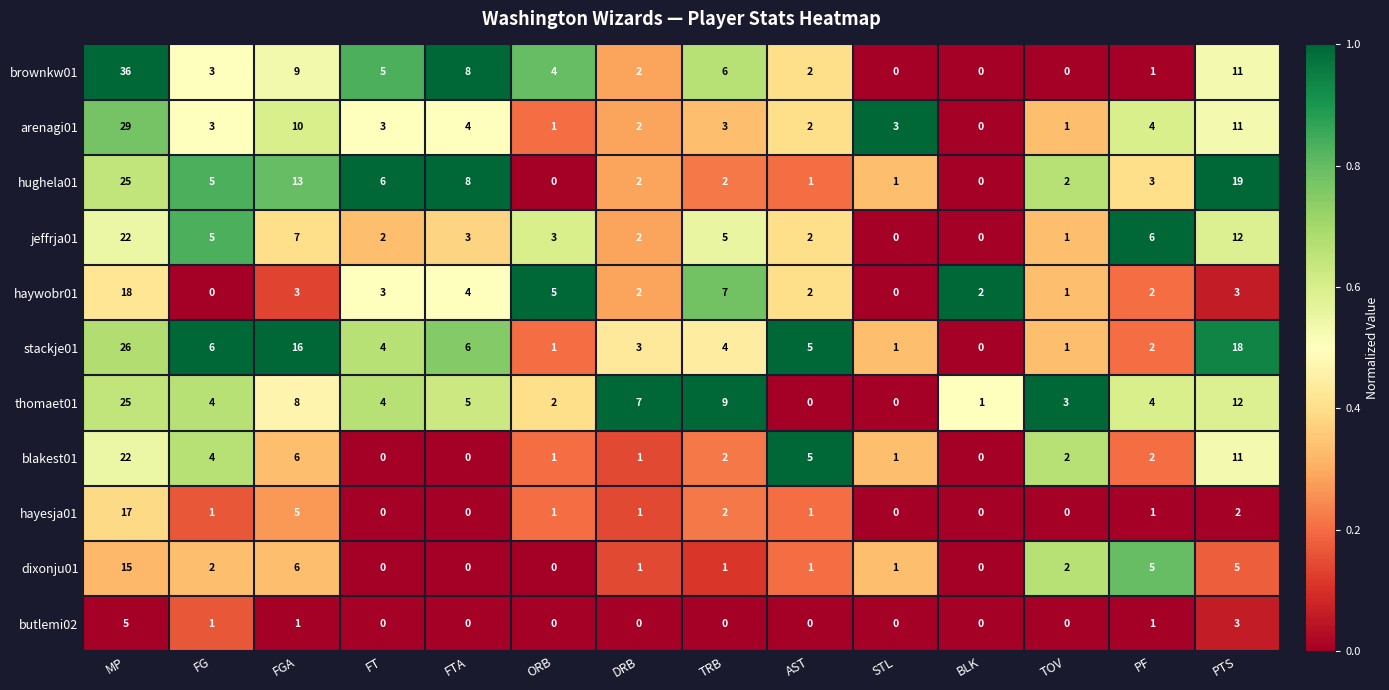

What is the sum of the arenagi01 values at AST and FG?

5